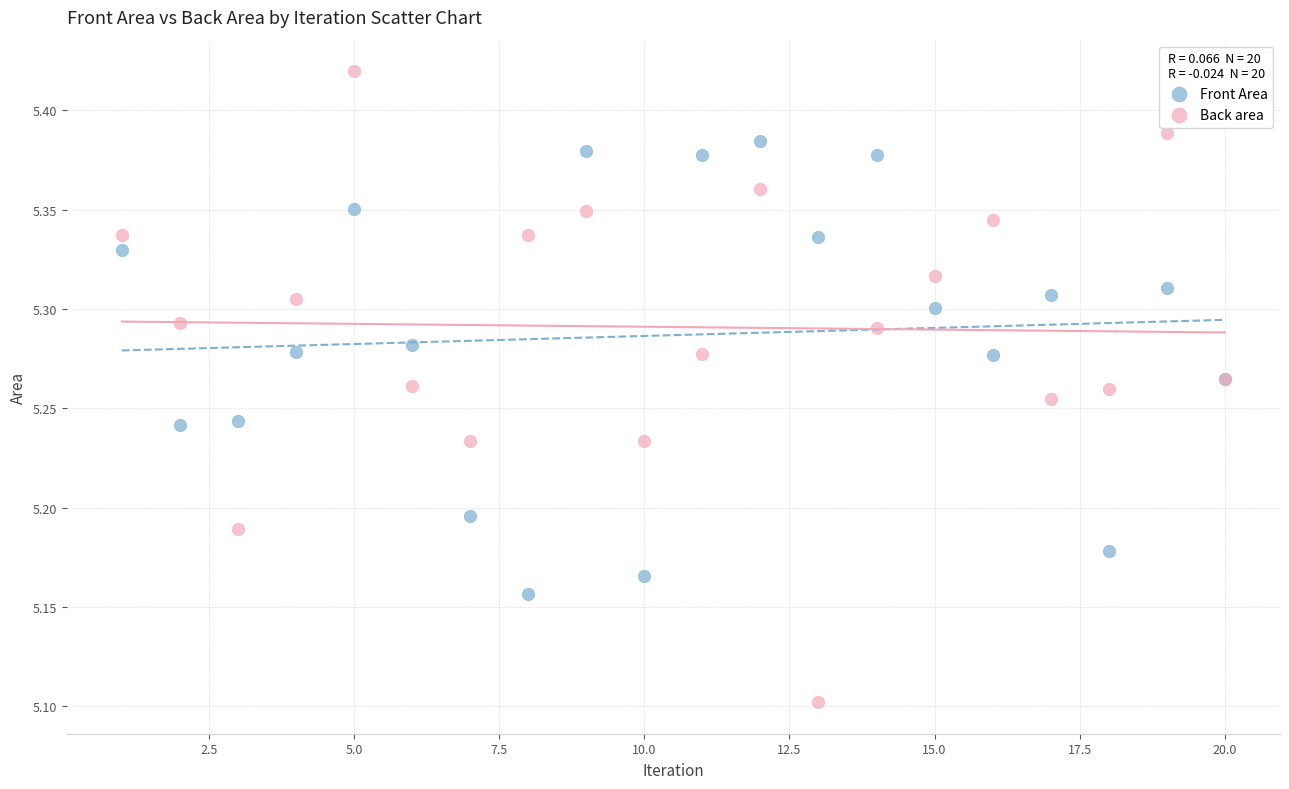

Which series reaches the minimum Y coordinate?

Back area